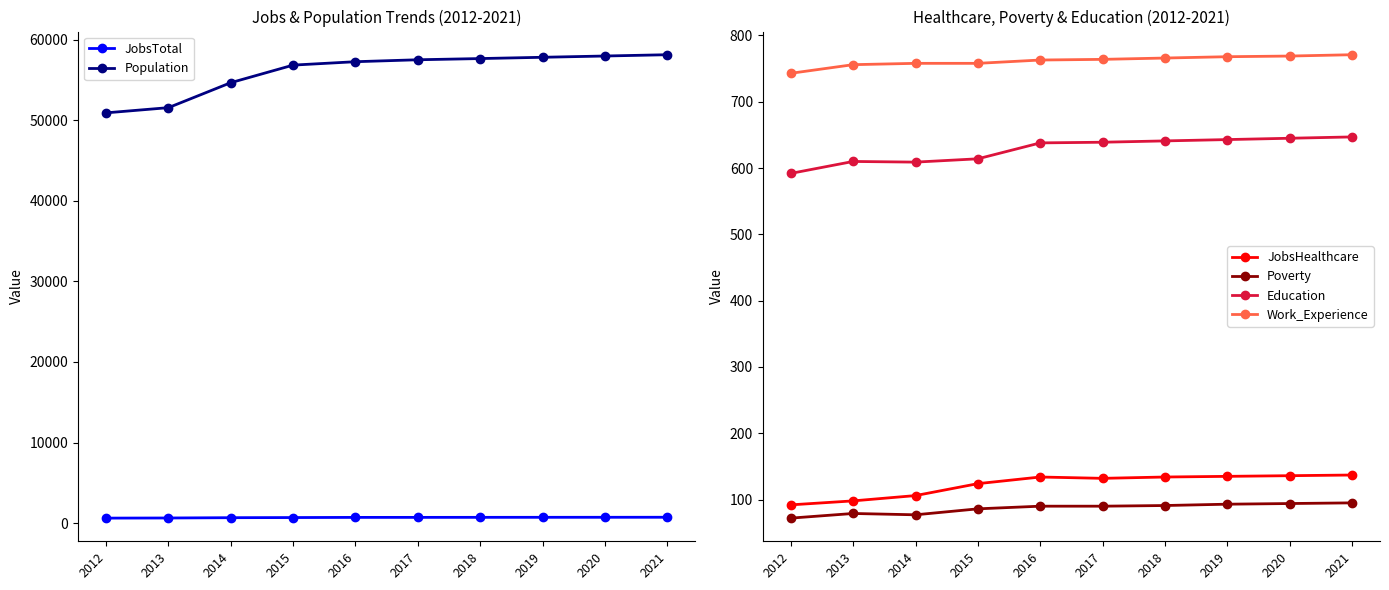

Read the Poverty value at 2020, to the nearest 5.

95